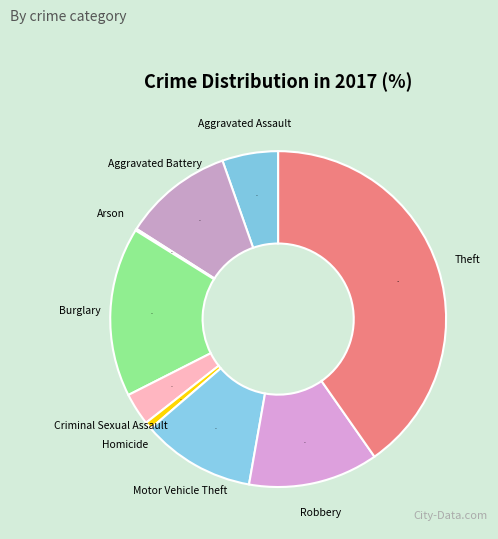

Is there a majority slice in this chart?

No